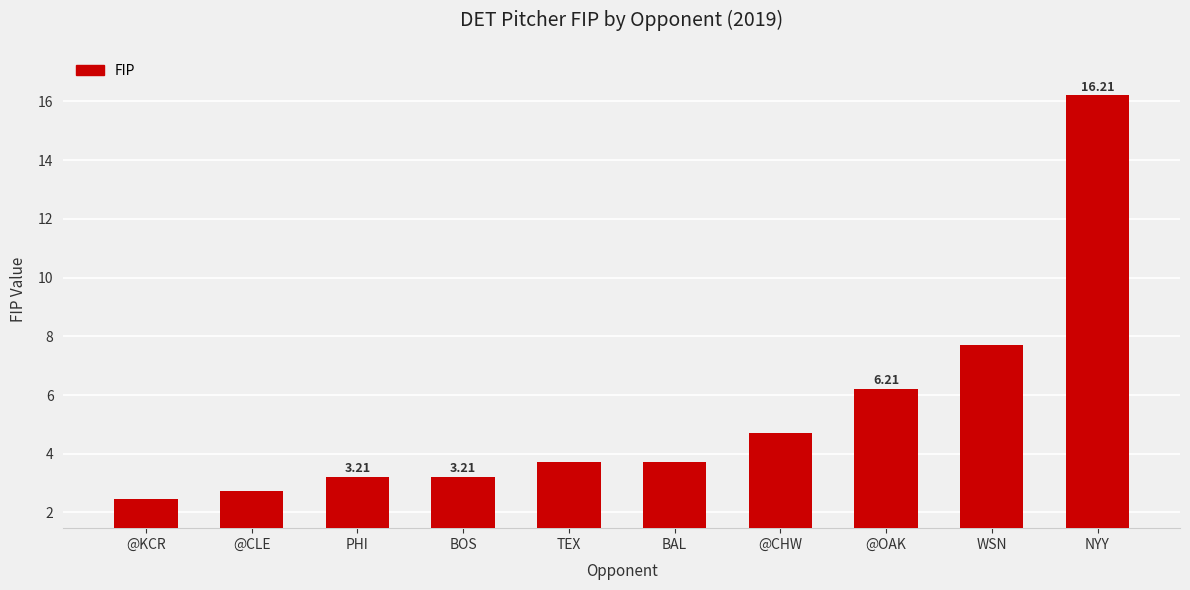

What is the difference between the second highest and second lowest values?

5.0